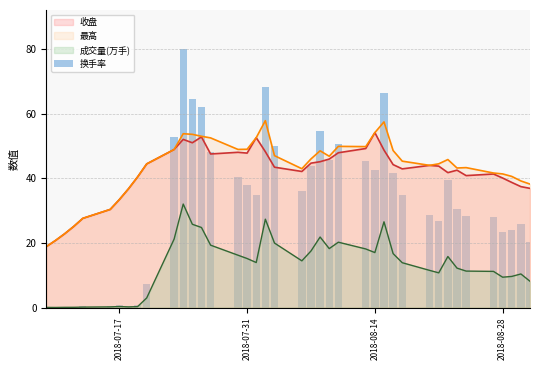

True or false: 最高 and 成交量(万手) cross at least once.

False